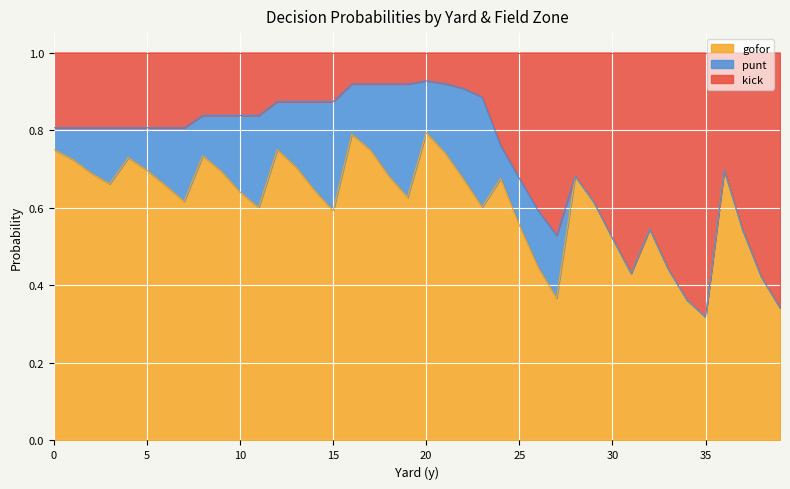

What is the total value across all series at 0?

1.0